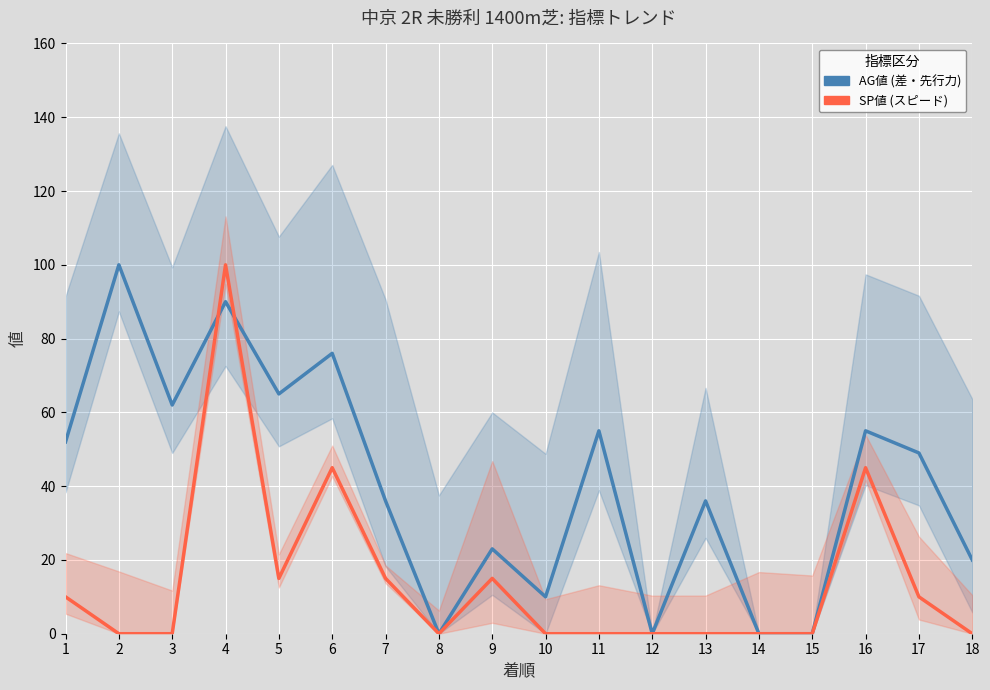

What are all the series names shown in the legend?

AG値 (差・先行力), SP値 (スピード)